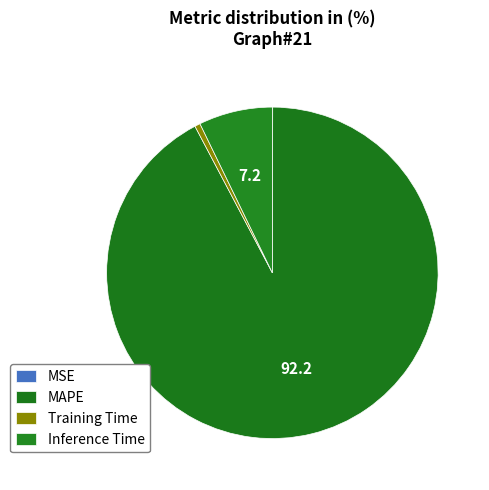

To the nearest percent, what is the combined percentage of MSE and Inference Time?

7%